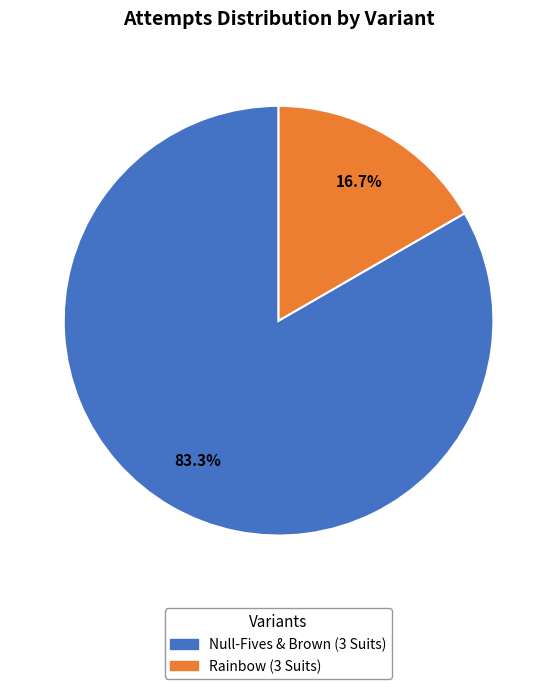

Which slice is the smallest?

Rainbow (3 Suits)